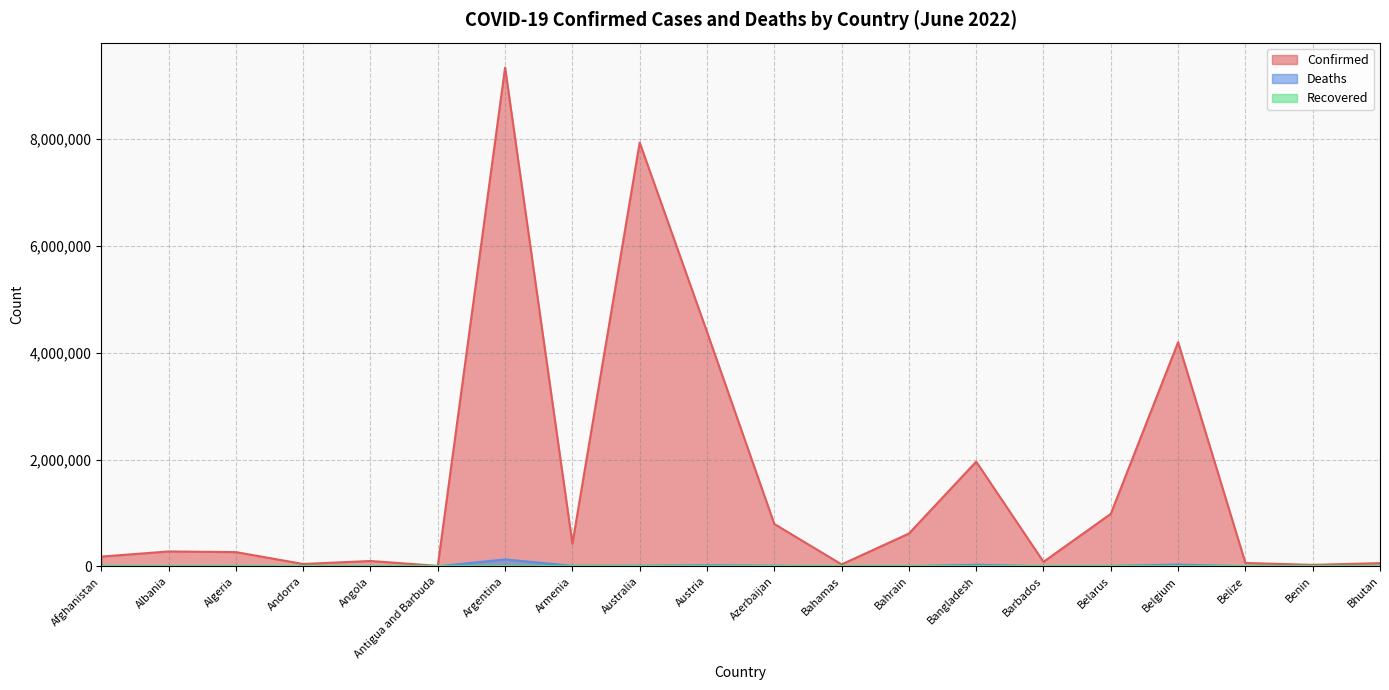

What is the sum of all Deaths values?

268869